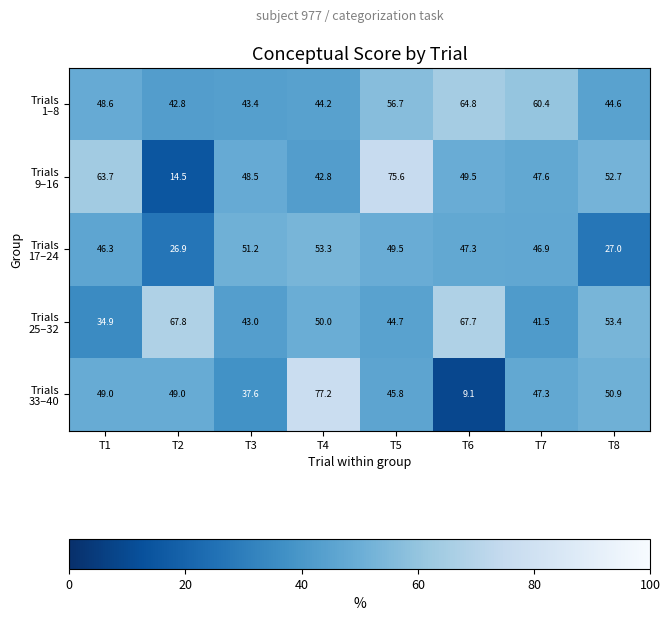

At which category does the chart reach its peak across all series?

T4